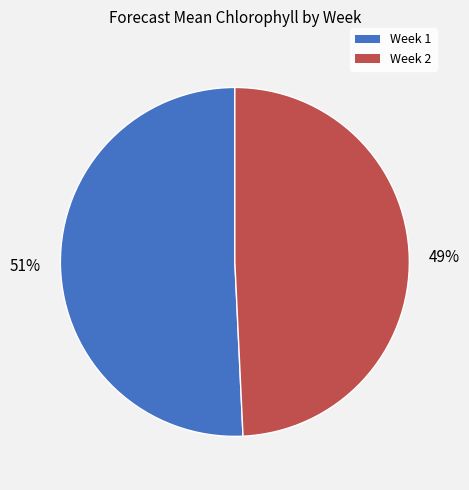

To the nearest percent, what portion does Week 2 represent?

49%